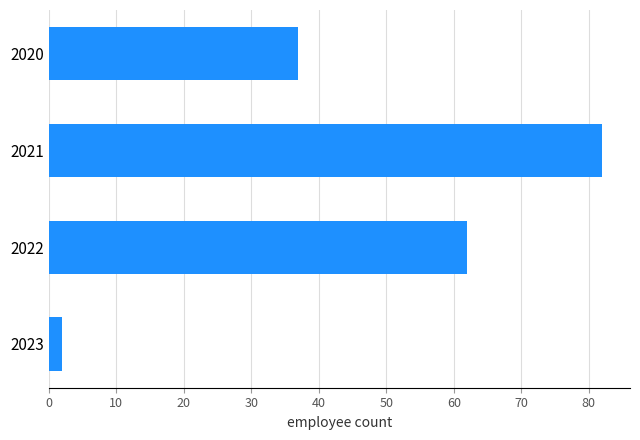

Which category has the lowest value across all series?

2023